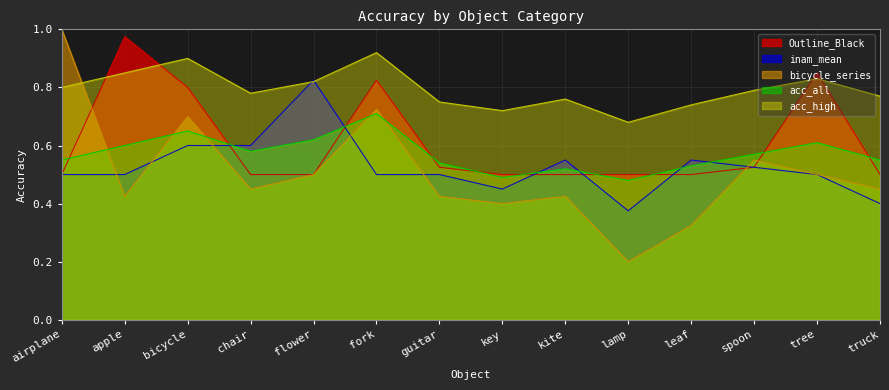

Count the number of categories in the chart.

14